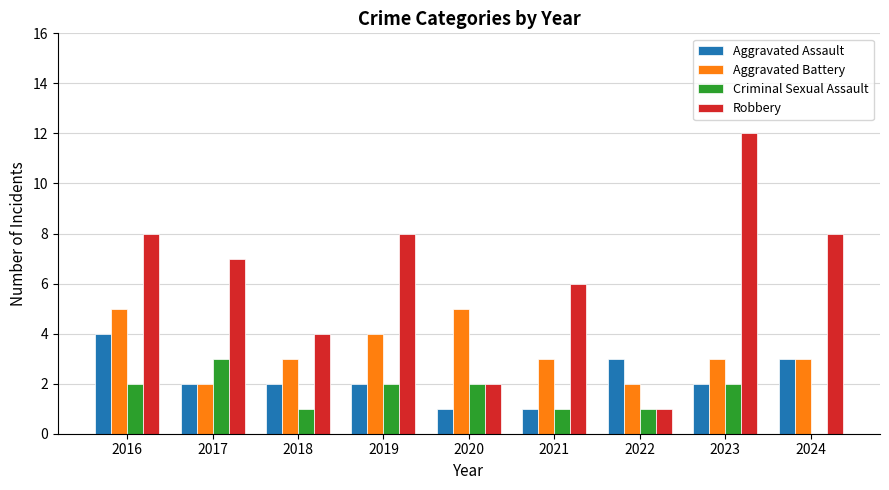

Between 2022 and 2023, which series saw the biggest shift?

Robbery